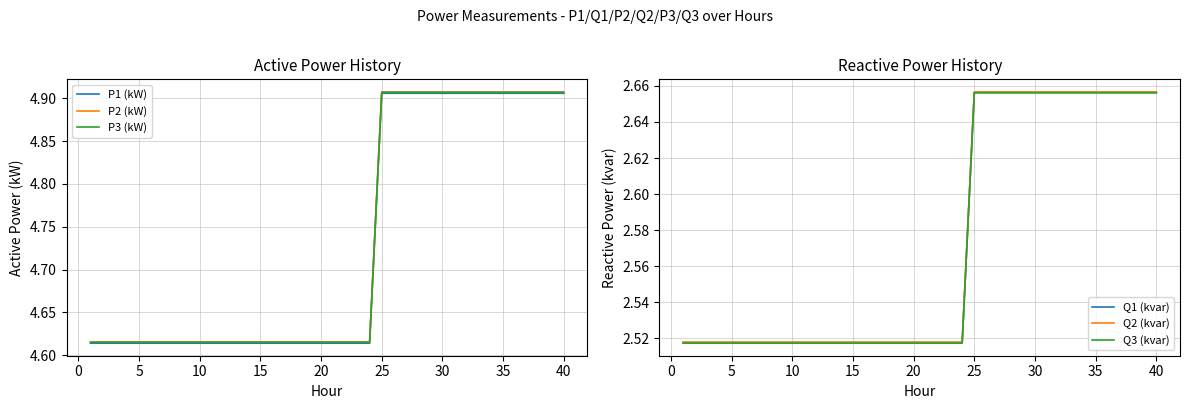

True or false: Q2 (kvar) has more than 0 points higher than both neighbors.

True